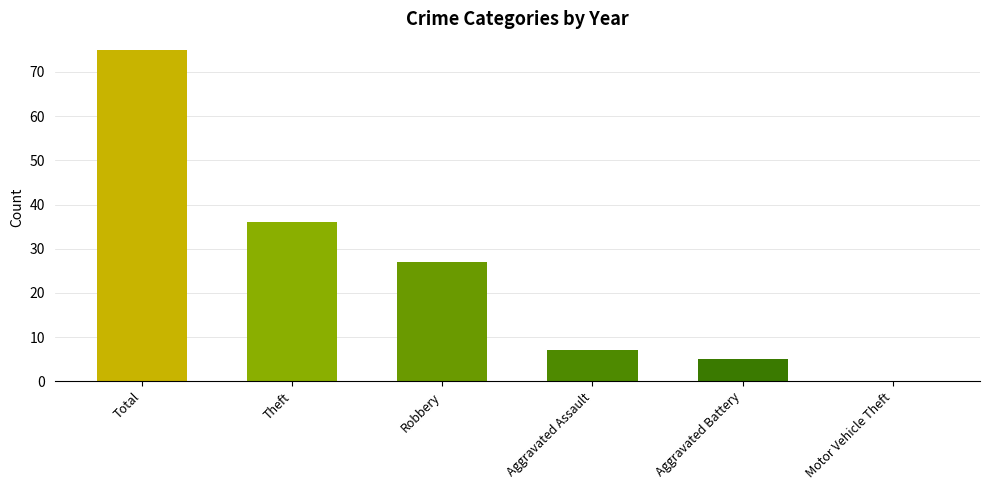

What is the sum of all values?

150